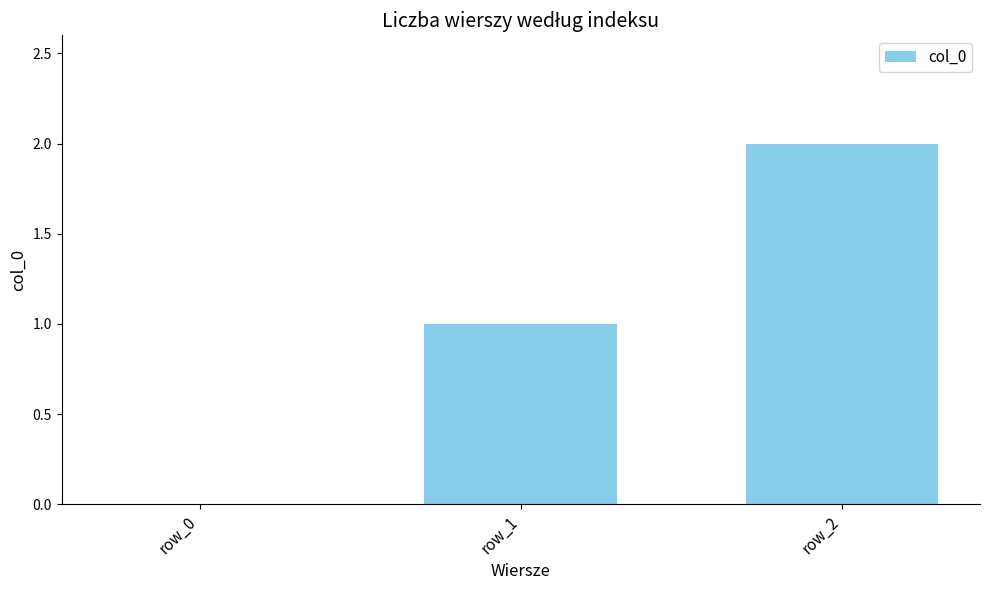

Between row_1 and row_2, which is larger?

row_2